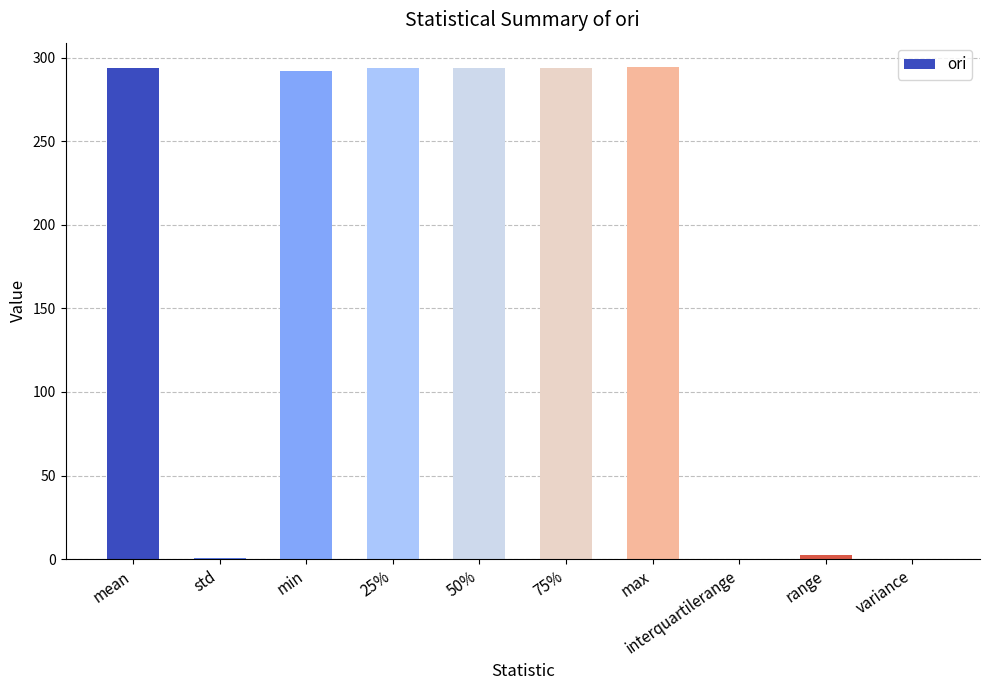

Read the value at max.

294.2